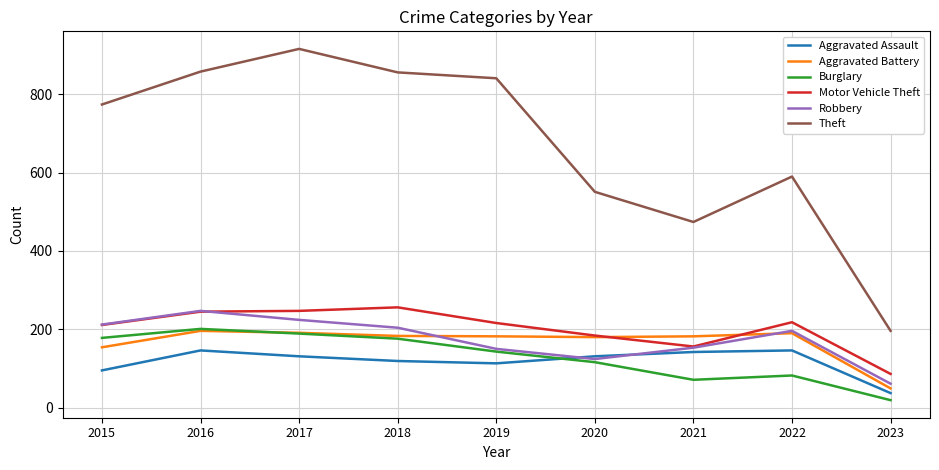

Which series has the largest range (max minus min)?

Theft